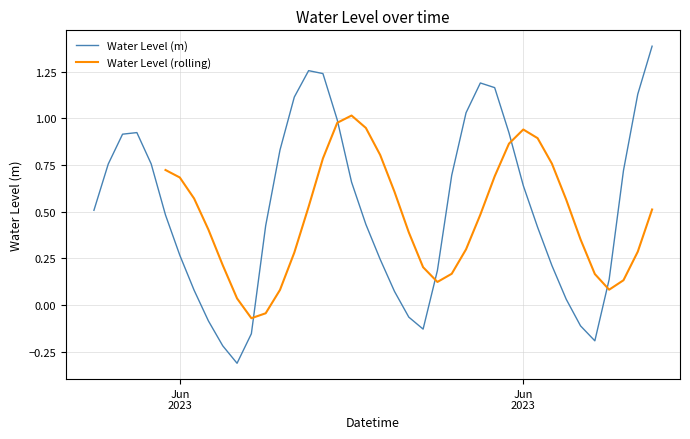

How many interior local valleys (lower than both neighbors) does the data have?

3